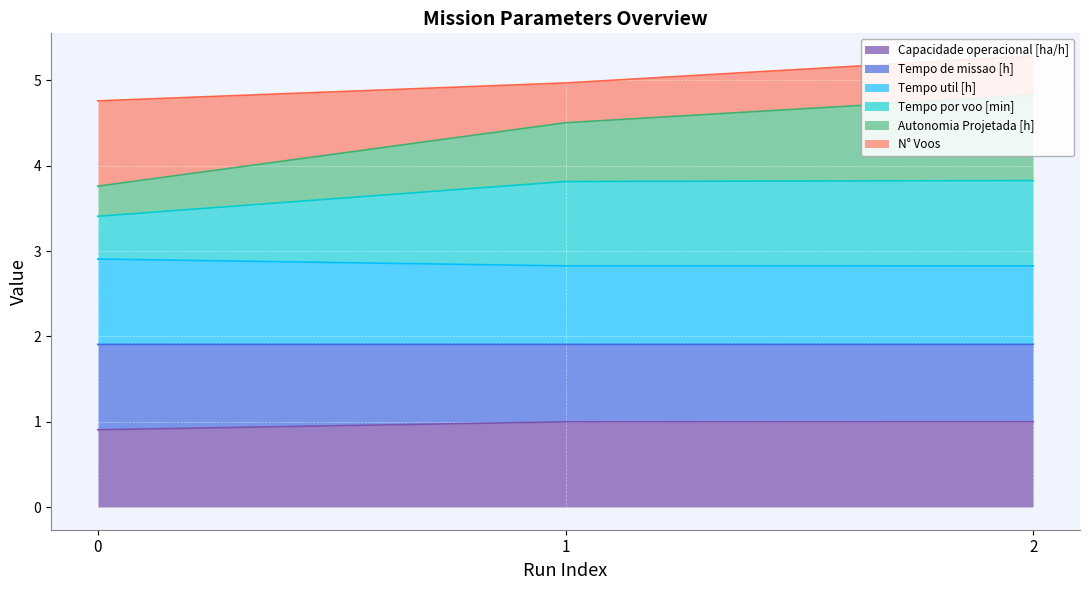

What is the highest value of the Capacidade operacional [ha/h] series?

1.0